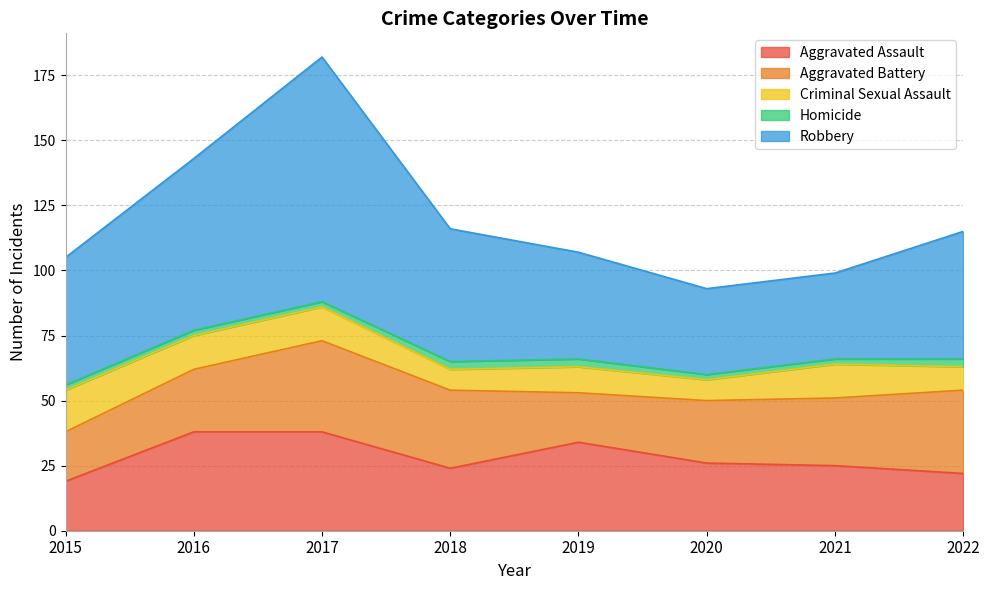

What is the value of the Robbery point at the 7th from the left?

33